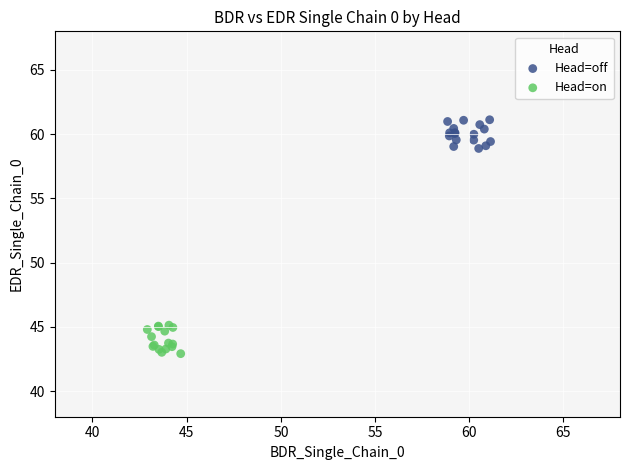

Which series reaches the maximum Y coordinate?

Head=off